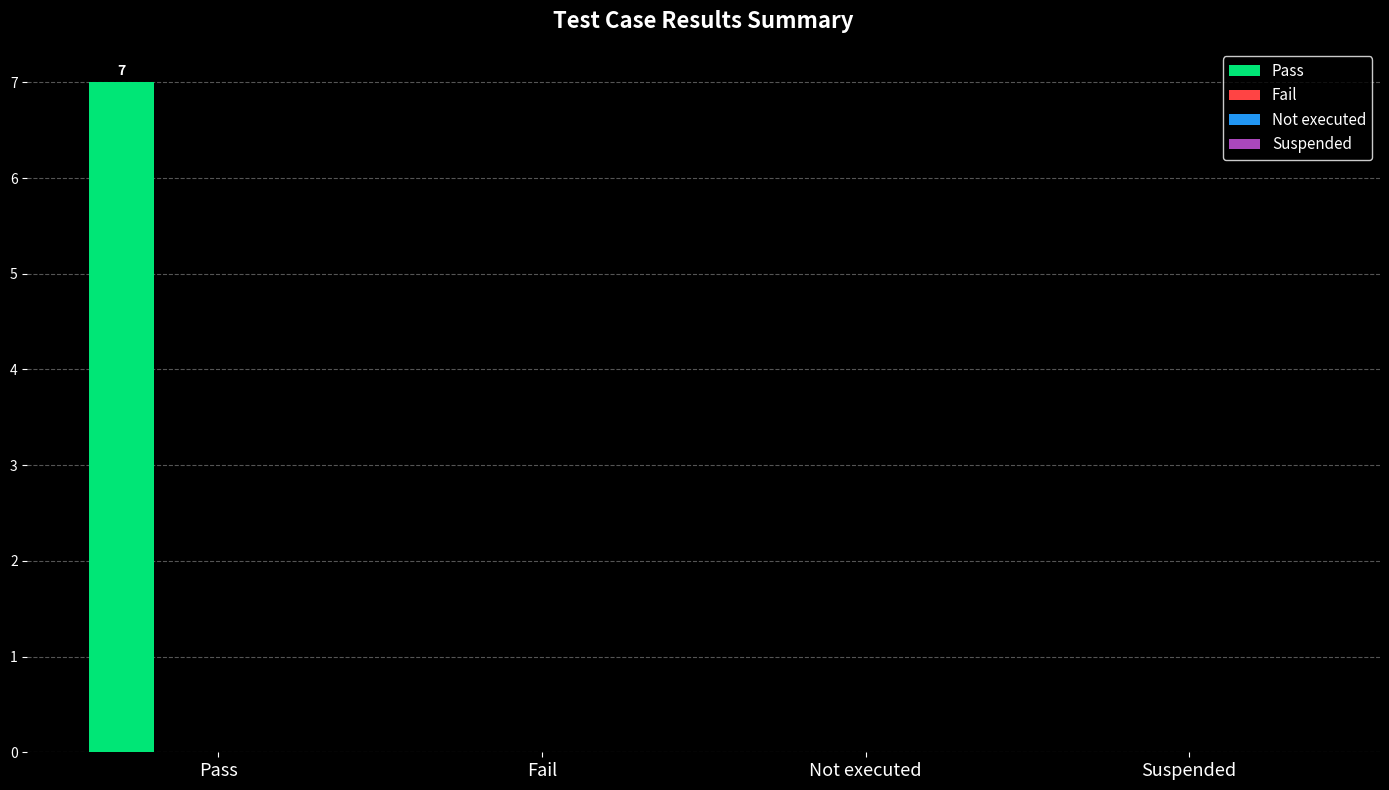

What is the greatest value displayed?

7